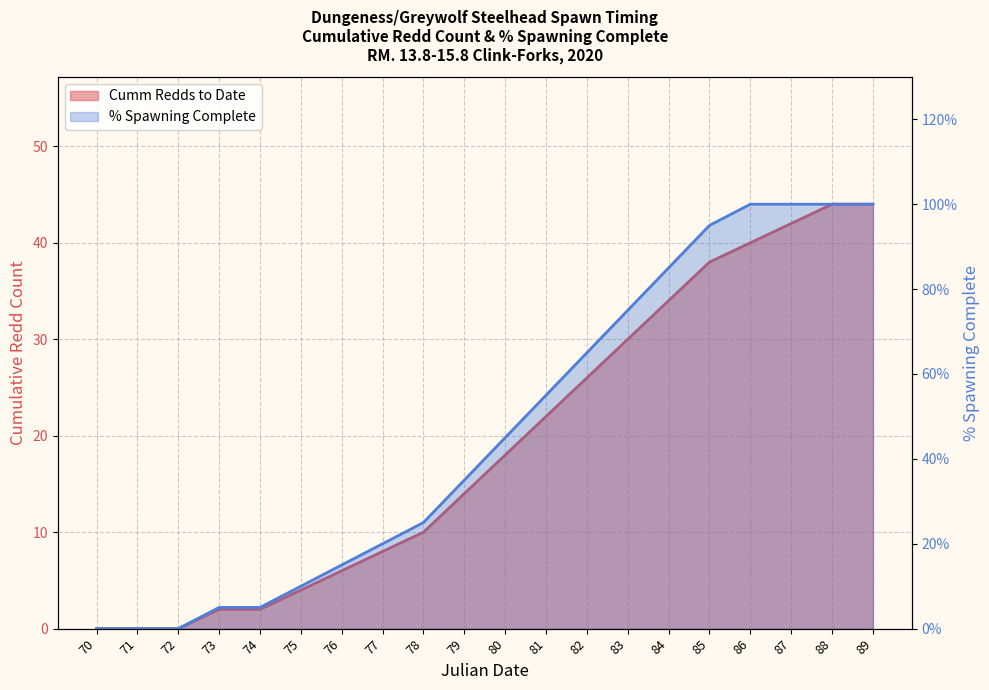

The value of % Spawning Complete at 77 is 30. True or false?

False